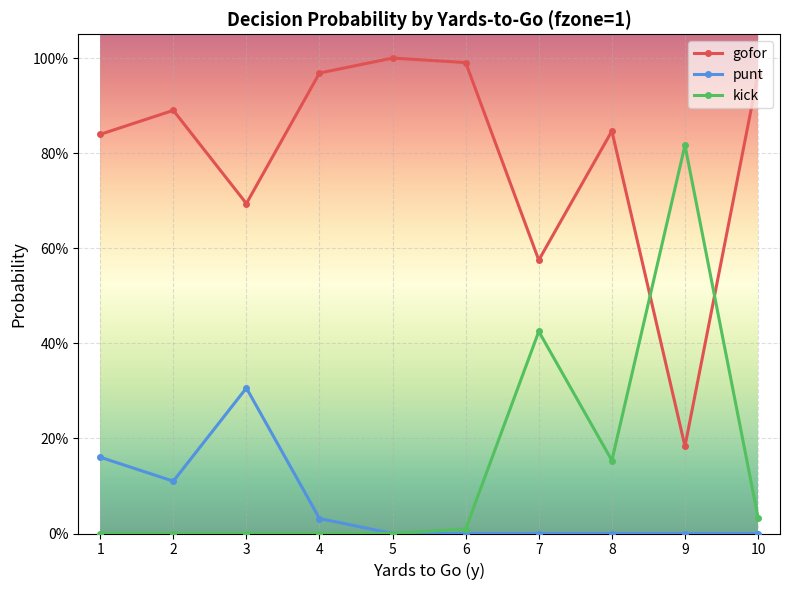

Which has a higher value, 2 or 5?

5